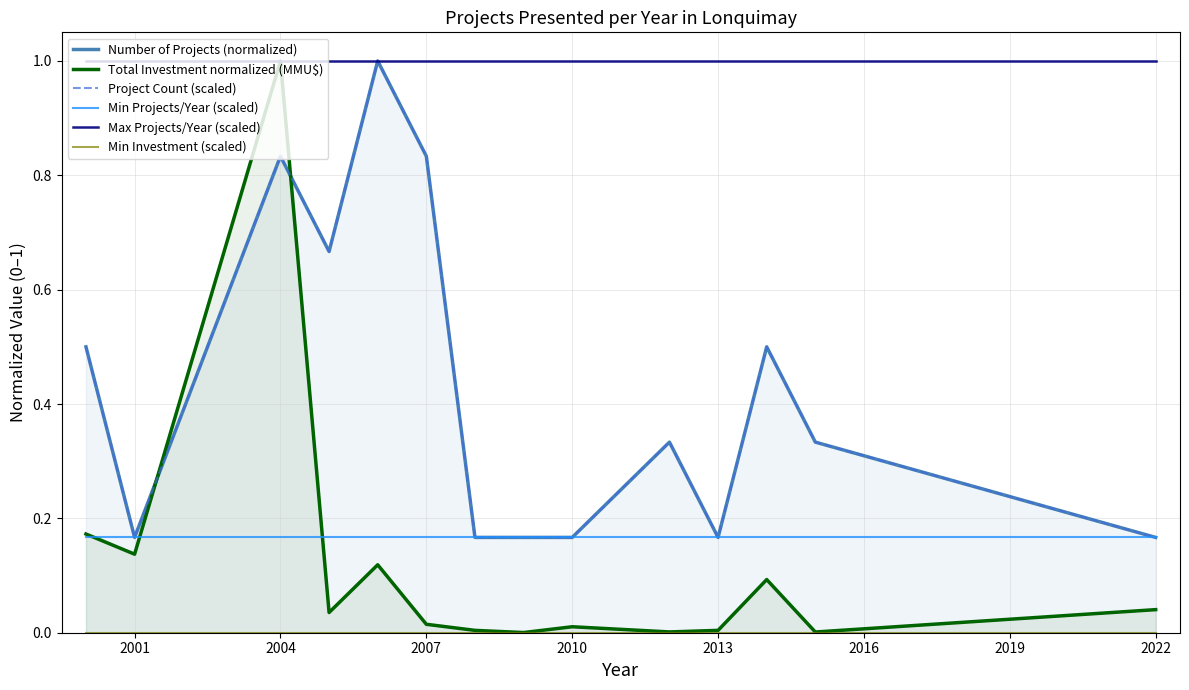

What is the label of the 12th point from the right?

2004